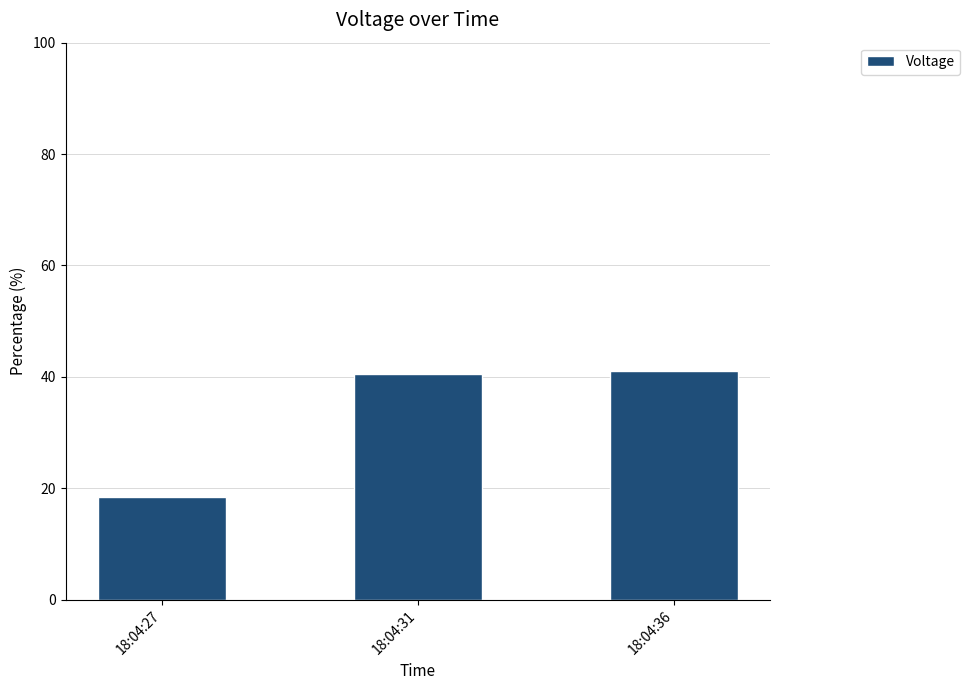

What is the ratio of the value at 18:04:27 to the value at 18:04:31?

0.5